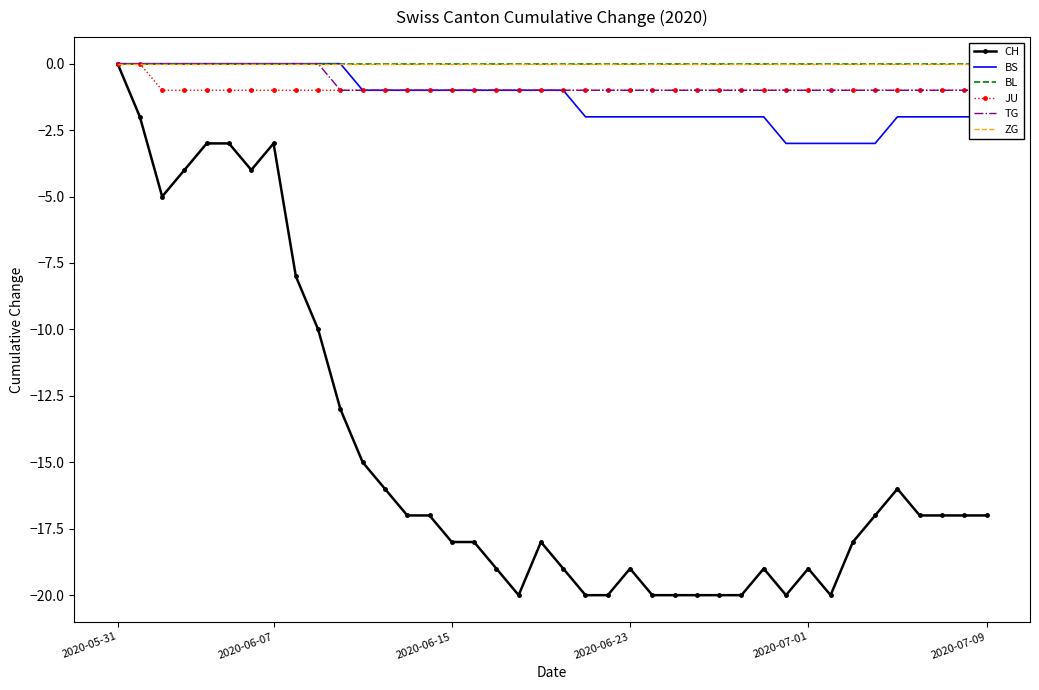

True or false: ZG has more than 2 points higher than both neighbors.

False